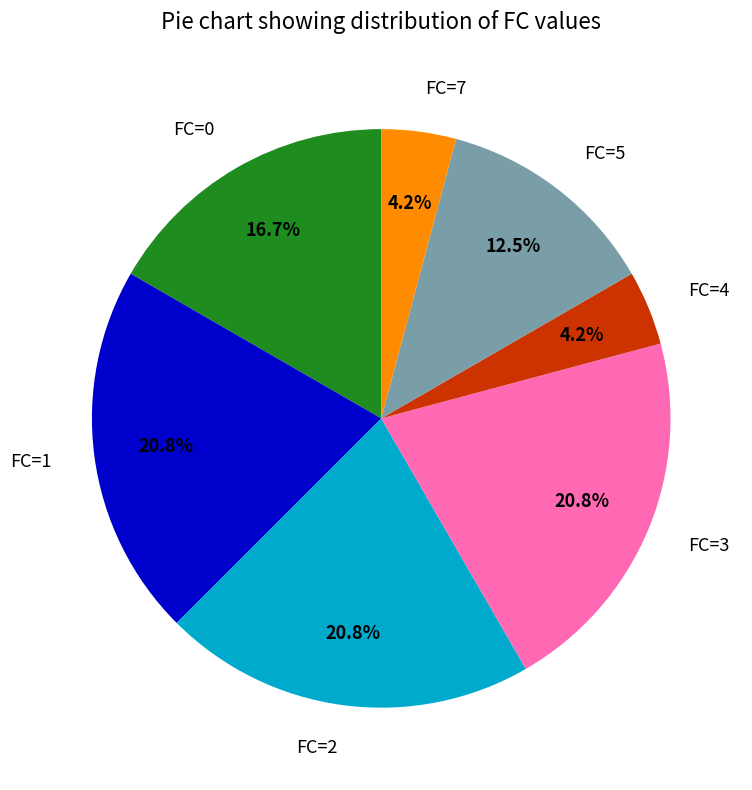

What percentage do FC=5 and FC=2 together represent?

33.3%